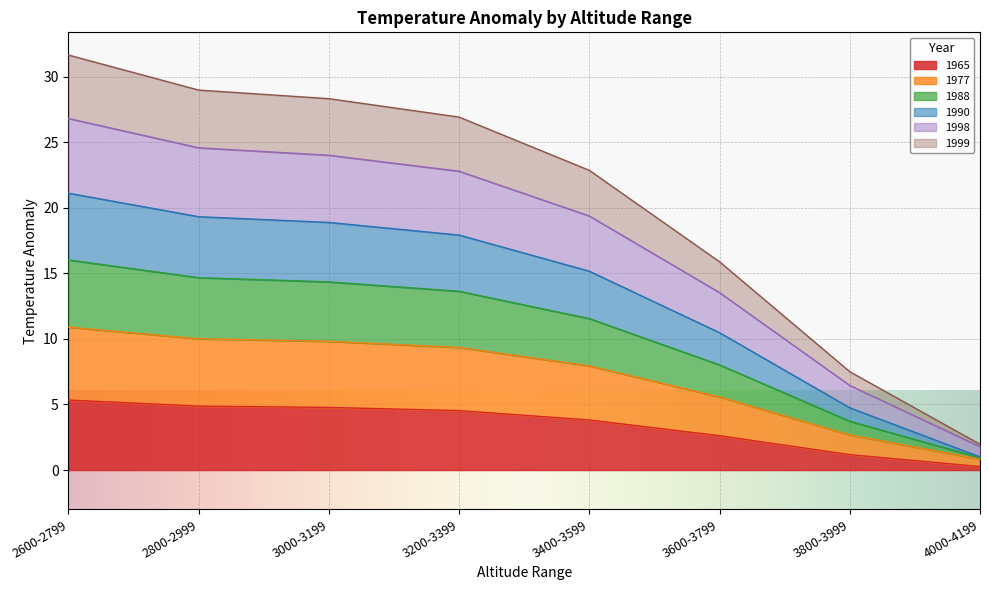

What is the difference between the highest and lowest values at 4000-4199?

1.7